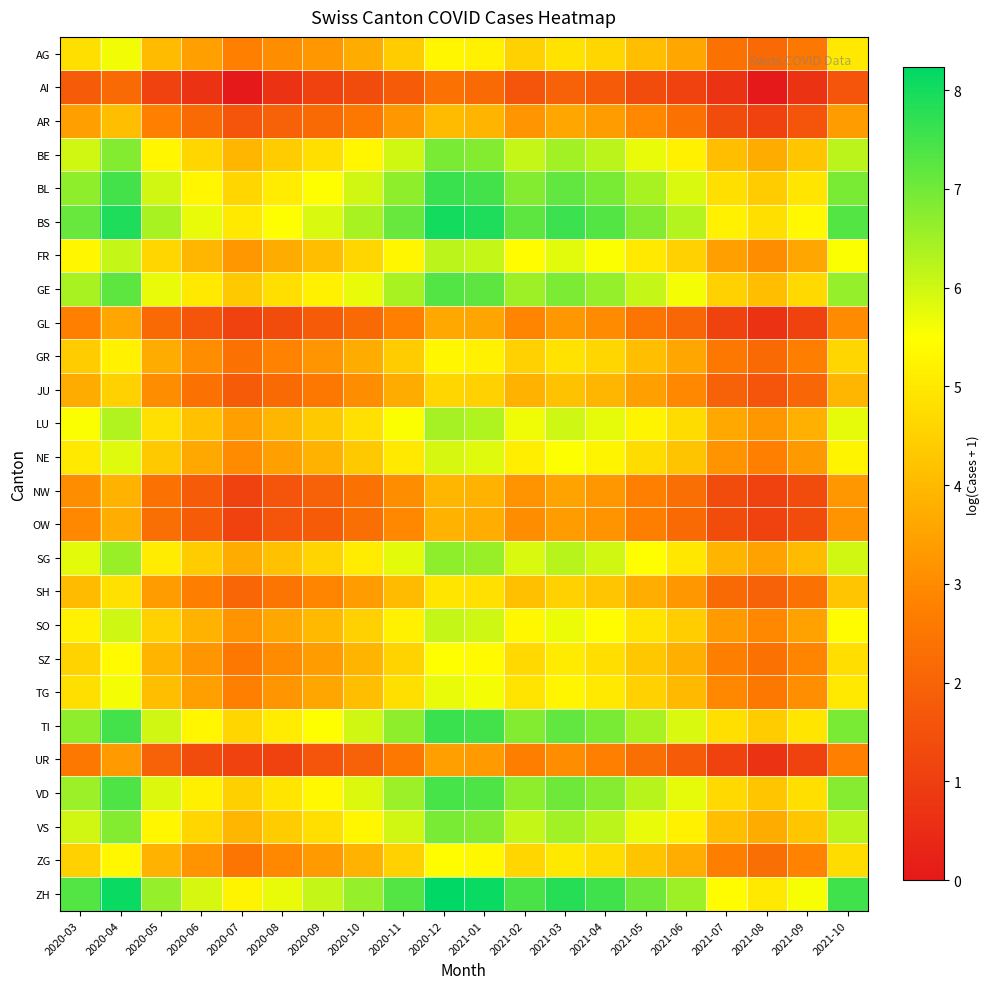

Reading left to right, list all the values displayed in this chart.

AG: 2020-03=4.8	2020-04=5.6	2020-05=4.0	2020-06=3.4	2020-07=2.8	2020-08=3.0	2020-09=3.3	2020-10=3.7	2020-11=4.4	2020-12=5.3	2021-01=5.2	2021-02=4.5	2021-03=4.9	2021-04=4.6	2021-05=4.1	2021-06=3.6	2021-07=2.4	2021-08=2.2	2021-09=2.6	2021-10=5.0
AI: 2020-03=1.8	2020-04=2.2	2020-05=1.1	2020-06=0.7	2020-07=0.0	2020-08=0.7	2020-09=1.1	2020-10=1.4	2020-11=1.8	2020-12=2.4	2021-01=2.2	2021-02=1.6	2021-03=1.9	2021-04=1.8	2021-05=1.4	2021-06=1.1	2021-07=0.7	2021-08=0.0	2021-09=0.7	2021-10=1.6
AR: 2020-03=3.4	2020-04=4.1	2020-05=2.8	2020-06=2.2	2020-07=1.6	2020-08=1.9	2020-09=2.2	2020-10=2.6	2020-11=3.3	2020-12=4.0	2021-01=3.9	2021-02=3.2	2021-03=3.6	2021-04=3.4	2021-05=2.9	2021-06=2.4	2021-07=1.4	2021-08=1.1	2021-09=1.6	2021-10=3.4
BE: 2020-03=6.0	2020-04=6.8	2020-05=5.3	2020-06=4.6	2020-07=3.9	2020-08=4.4	2020-09=4.8	2020-10=5.3	2020-11=6.0	2020-12=6.9	2021-01=6.8	2021-02=6.1	2021-03=6.5	2021-04=6.2	2021-05=5.7	2021-06=5.2	2021-07=4.1	2021-08=3.7	2021-09=4.3	2021-10=6.2
BL: 2020-03=6.7	2020-04=7.5	2020-05=6.0	2020-06=5.3	2020-07=4.6	2020-08=5.1	2020-09=5.5	2020-10=6.0	2020-11=6.7	2020-12=7.6	2021-01=7.5	2021-02=6.8	2021-03=7.2	2021-04=6.9	2021-05=6.4	2021-06=5.9	2021-07=4.8	2021-08=4.4	2021-09=4.9	2021-10=6.9
BS: 2020-03=7.1	2020-04=7.9	2020-05=6.4	2020-06=5.7	2020-07=5.0	2020-08=5.5	2020-09=5.9	2020-10=6.4	2020-11=7.1	2020-12=8.0	2021-01=7.9	2021-02=7.2	2021-03=7.6	2021-04=7.3	2021-05=6.8	2021-06=6.3	2021-07=5.2	2021-08=4.8	2021-09=5.4	2021-10=7.3
FR: 2020-03=5.3	2020-04=6.1	2020-05=4.6	2020-06=3.9	2020-07=3.3	2020-08=3.7	2020-09=4.1	2020-10=4.6	2020-11=5.3	2020-12=6.2	2021-01=6.1	2021-02=5.4	2021-03=5.8	2021-04=5.5	2021-05=5.0	2021-06=4.5	2021-07=3.4	2021-08=3.0	2021-09=3.6	2021-10=5.5
GE: 2020-03=6.4	2020-04=7.2	2020-05=5.7	2020-06=5.0	2020-07=4.3	2020-08=4.8	2020-09=5.2	2020-10=5.7	2020-11=6.4	2020-12=7.3	2021-01=7.2	2021-02=6.5	2021-03=6.9	2021-04=6.6	2021-05=6.1	2021-06=5.6	2021-07=4.5	2021-08=4.1	2021-09=4.7	2021-10=6.6
GL: 2020-03=2.8	2020-04=3.6	2020-05=2.2	2020-06=1.6	2020-07=1.1	2020-08=1.4	2020-09=1.8	2020-10=2.2	2020-11=2.8	2020-12=3.7	2021-01=3.6	2021-02=2.9	2021-03=3.3	2021-04=3.0	2021-05=2.5	2021-06=2.1	2021-07=1.1	2021-08=0.7	2021-09=1.1	2021-10=3.0
GR: 2020-03=4.4	2020-04=5.2	2020-05=3.7	2020-06=3.0	2020-07=2.4	2020-08=2.8	2020-09=3.2	2020-10=3.7	2020-11=4.4	2020-12=5.3	2021-01=5.2	2021-02=4.5	2021-03=4.9	2021-04=4.6	2021-05=4.1	2021-06=3.6	2021-07=2.6	2021-08=2.2	2021-09=2.7	2021-10=4.6
JU: 2020-03=3.7	2020-04=4.5	2020-05=3.0	2020-06=2.4	2020-07=1.8	2020-08=2.2	2020-09=2.6	2020-10=3.0	2020-11=3.7	2020-12=4.6	2021-01=4.5	2021-02=3.8	2021-03=4.2	2021-04=3.9	2021-05=3.4	2021-06=2.9	2021-07=1.9	2021-08=1.6	2021-09=2.1	2021-10=3.9
LU: 2020-03=5.5	2020-04=6.3	2020-05=4.8	2020-06=4.2	2020-07=3.5	2020-08=3.9	2020-09=4.3	2020-10=4.8	2020-11=5.5	2020-12=6.4	2021-01=6.3	2021-02=5.6	2021-03=6.0	2021-04=5.7	2021-05=5.2	2021-06=4.7	2021-07=3.7	2021-08=3.3	2021-09=3.8	2021-10=5.7
NE: 2020-03=5.0	2020-04=5.8	2020-05=4.3	2020-06=3.7	2020-07=3.0	2020-08=3.4	2020-09=3.8	2020-10=4.3	2020-11=5.0	2020-12=5.9	2021-01=5.8	2021-02=5.1	2021-03=5.5	2021-04=5.2	2021-05=4.7	2021-06=4.2	2021-07=3.2	2021-08=2.8	2021-09=3.3	2021-10=5.2
NW: 2020-03=3.0	2020-04=3.8	2020-05=2.4	2020-06=1.8	2020-07=1.1	2020-08=1.6	2020-09=1.9	2020-10=2.4	2020-11=3.0	2020-12=3.9	2021-01=3.8	2021-02=3.2	2021-03=3.5	2021-04=3.3	2021-05=2.8	2021-06=2.3	2021-07=1.4	2021-08=1.1	2021-09=1.4	2021-10=3.3
OW: 2020-03=2.9	2020-04=3.7	2020-05=2.3	2020-06=1.8	2020-07=1.1	2020-08=1.6	2020-09=1.8	2020-10=2.3	2020-11=2.9	2020-12=3.8	2021-01=3.7	2021-02=3.0	2021-03=3.4	2021-04=3.2	2021-05=2.7	2021-06=2.2	2021-07=1.4	2021-08=1.1	2021-09=1.4	2021-10=3.2
SG: 2020-03=5.8	2020-04=6.6	2020-05=5.1	2020-06=4.4	2020-07=3.7	2020-08=4.2	2020-09=4.6	2020-10=5.1	2020-11=5.8	2020-12=6.7	2021-01=6.6	2021-02=5.9	2021-03=6.3	2021-04=6.0	2021-05=5.5	2021-06=5.0	2021-07=3.9	2021-08=3.5	2021-09=4.0	2021-10=6.0
SH: 2020-03=4.0	2020-04=4.8	2020-05=3.4	2020-06=2.7	2020-07=2.1	2020-08=2.5	2020-09=2.9	2020-10=3.4	2020-11=4.0	2020-12=4.9	2021-01=4.8	2021-02=4.1	2021-03=4.5	2021-04=4.2	2021-05=3.7	2021-06=3.3	2021-07=2.2	2021-08=1.9	2021-09=2.4	2021-10=4.2
SO: 2020-03=5.2	2020-04=6.0	2020-05=4.5	2020-06=3.8	2020-07=3.2	2020-08=3.6	2020-09=4.0	2020-10=4.5	2020-11=5.2	2020-12=6.1	2021-01=6.0	2021-02=5.3	2021-03=5.7	2021-04=5.4	2021-05=4.9	2021-06=4.4	2021-07=3.3	2021-08=2.9	2021-09=3.5	2021-10=5.4
SZ: 2020-03=4.6	2020-04=5.4	2020-05=3.9	2020-06=3.2	2020-07=2.6	2020-08=3.0	2020-09=3.4	2020-10=3.9	2020-11=4.6	2020-12=5.5	2021-01=5.4	2021-02=4.7	2021-03=5.0	2021-04=4.8	2021-05=4.3	2021-06=3.8	2021-07=2.7	2021-08=2.4	2021-09=2.9	2021-10=4.8
TG: 2020-03=4.8	2020-04=5.6	2020-05=4.1	2020-06=3.4	2020-07=2.8	2020-08=3.2	2020-09=3.6	2020-10=4.1	2020-11=4.8	2020-12=5.7	2021-01=5.6	2021-02=4.9	2021-03=5.3	2021-04=5.0	2021-05=4.5	2021-06=4.0	2021-07=2.9	2021-08=2.6	2021-09=3.1	2021-10=5.0
TI: 2020-03=6.7	2020-04=7.5	2020-05=6.0	2020-06=5.3	2020-07=4.6	2020-08=5.1	2020-09=5.5	2020-10=6.0	2020-11=6.7	2020-12=7.6	2021-01=7.5	2021-02=6.8	2021-03=7.2	2021-04=6.9	2021-05=6.4	2021-06=5.9	2021-07=4.8	2021-08=4.4	2021-09=4.9	2021-10=6.9
UR: 2020-03=2.6	2020-04=3.3	2020-05=1.9	2020-06=1.4	2020-07=1.1	2020-08=1.1	2020-09=1.6	2020-10=1.9	2020-11=2.6	2020-12=3.4	2021-01=3.3	2021-02=2.7	2021-03=3.0	2021-04=2.8	2021-05=2.3	2021-06=1.8	2021-07=1.1	2021-08=0.7	2021-09=1.1	2021-10=2.8
VD: 2020-03=6.6	2020-04=7.4	2020-05=5.9	2020-06=5.2	2020-07=4.5	2020-08=4.9	2020-09=5.4	2020-10=5.9	2020-11=6.6	2020-12=7.5	2021-01=7.4	2021-02=6.7	2021-03=7.0	2021-04=6.8	2021-05=6.3	2021-06=5.8	2021-07=4.7	2021-08=4.3	2021-09=4.8	2021-10=6.8
VS: 2020-03=6.0	2020-04=6.8	2020-05=5.3	2020-06=4.6	2020-07=3.9	2020-08=4.4	2020-09=4.8	2020-10=5.3	2020-11=6.0	2020-12=6.9	2021-01=6.8	2021-02=6.1	2021-03=6.5	2021-04=6.2	2021-05=5.7	2021-06=5.2	2021-07=4.1	2021-08=3.7	2021-09=4.3	2021-10=6.2
ZG: 2020-03=4.5	2020-04=5.3	2020-05=3.8	2020-06=3.2	2020-07=2.5	2020-08=2.9	2020-09=3.3	2020-10=3.8	2020-11=4.5	2020-12=5.4	2021-01=5.3	2021-02=4.6	2021-03=5.0	2021-04=4.7	2021-05=4.2	2021-06=3.7	2021-07=2.7	2021-08=2.3	2021-09=2.8	2021-10=4.7
ZH: 2020-03=7.3	2020-04=8.1	2020-05=6.6	2020-06=5.9	2020-07=5.2	2020-08=5.7	2020-09=6.1	2020-10=6.6	2020-11=7.3	2020-12=8.2	2021-01=8.1	2021-02=7.4	2021-03=7.8	2021-04=7.5	2021-05=7.0	2021-06=6.5	2021-07=5.4	2021-08=5.0	2021-09=5.6	2021-10=7.5